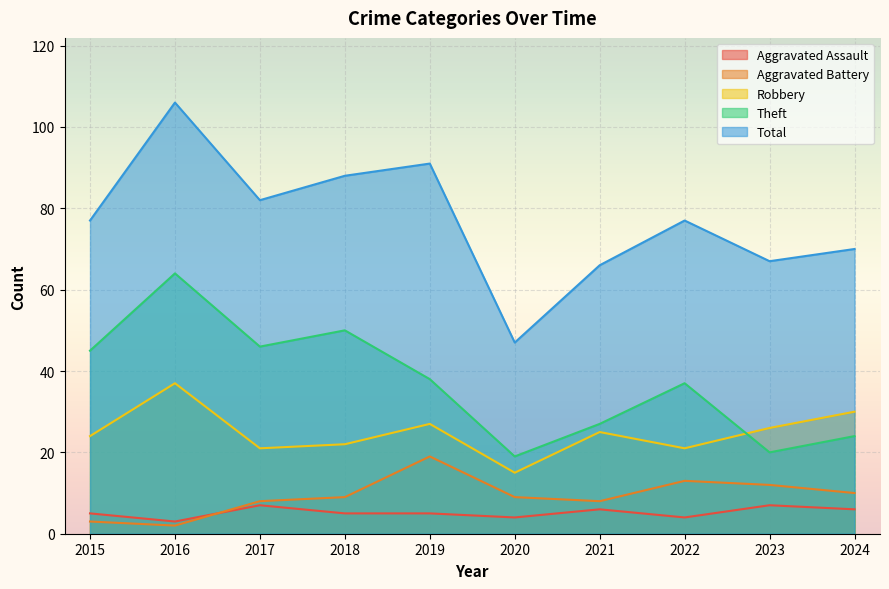

Count the number of categories in the chart.

10